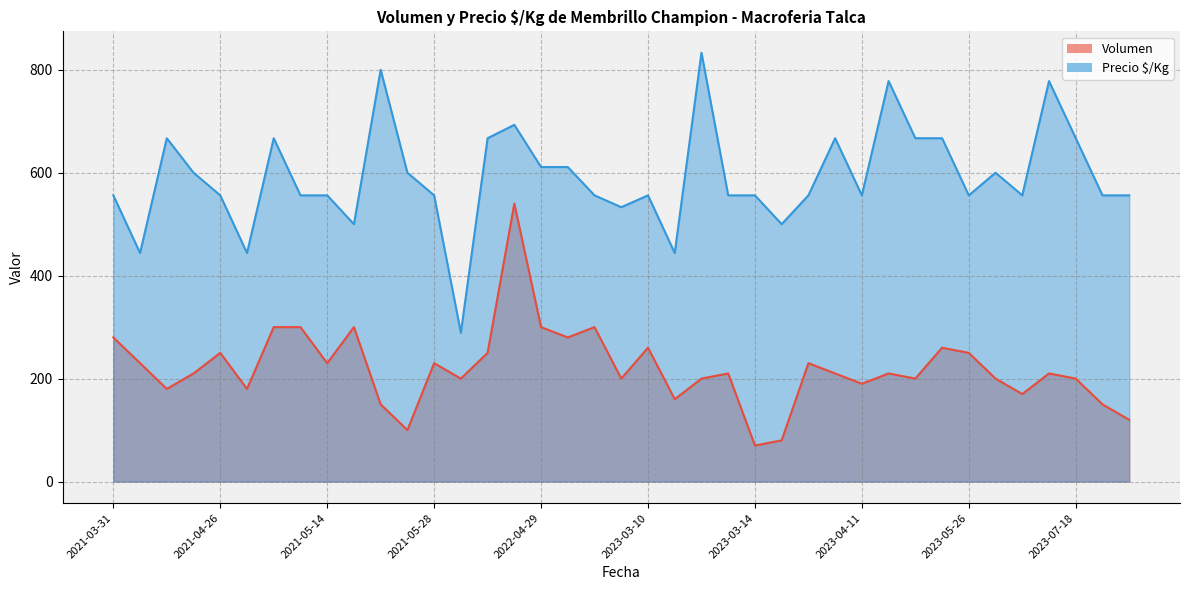

True or false: Volumen has more than 2 interior local peaks.

True